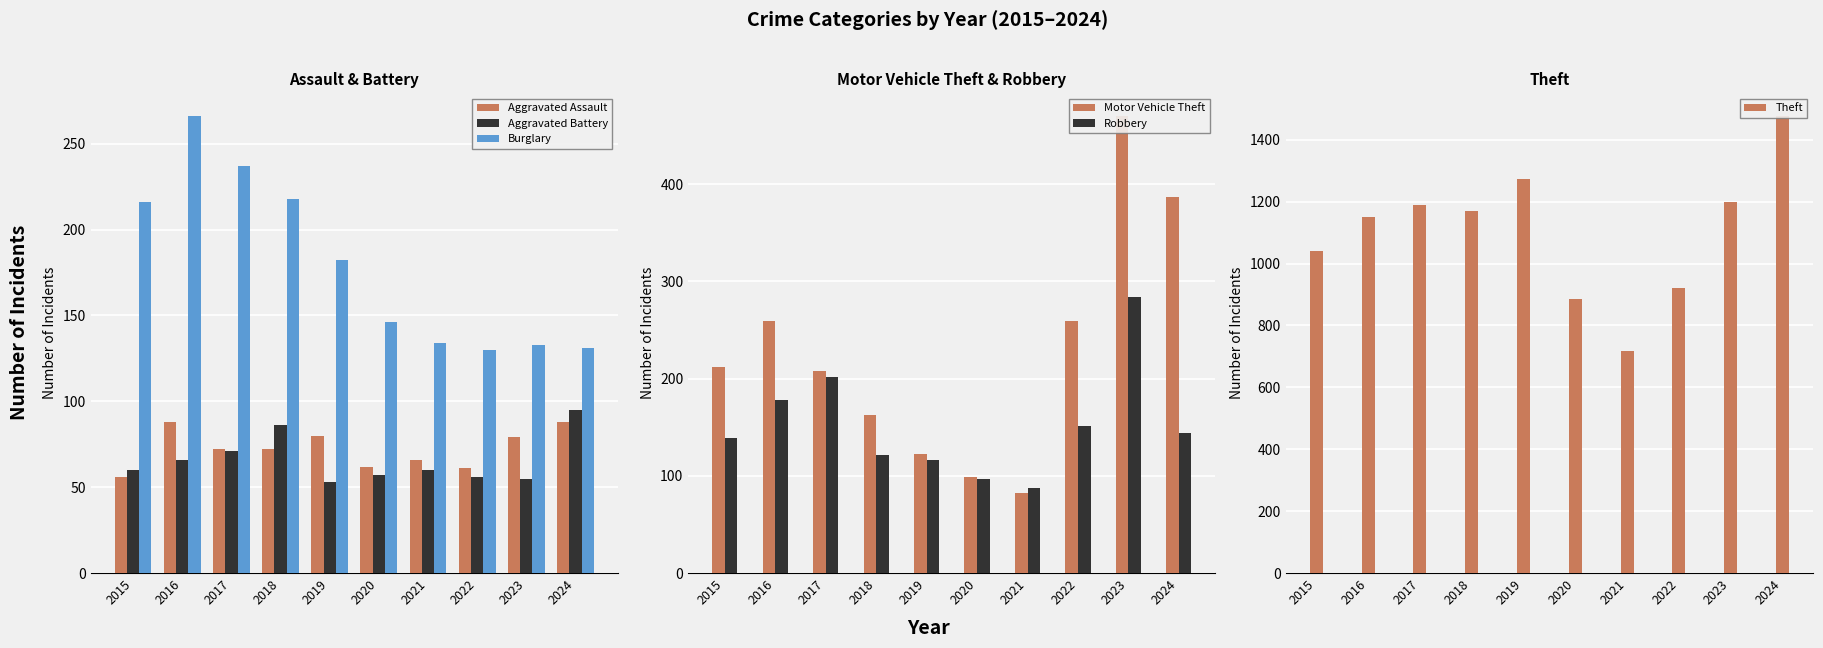

Rank the series at 2015 from highest to lowest value.

Theft, Burglary, Motor Vehicle Theft, Robbery, Aggravated Battery, Aggravated Assault